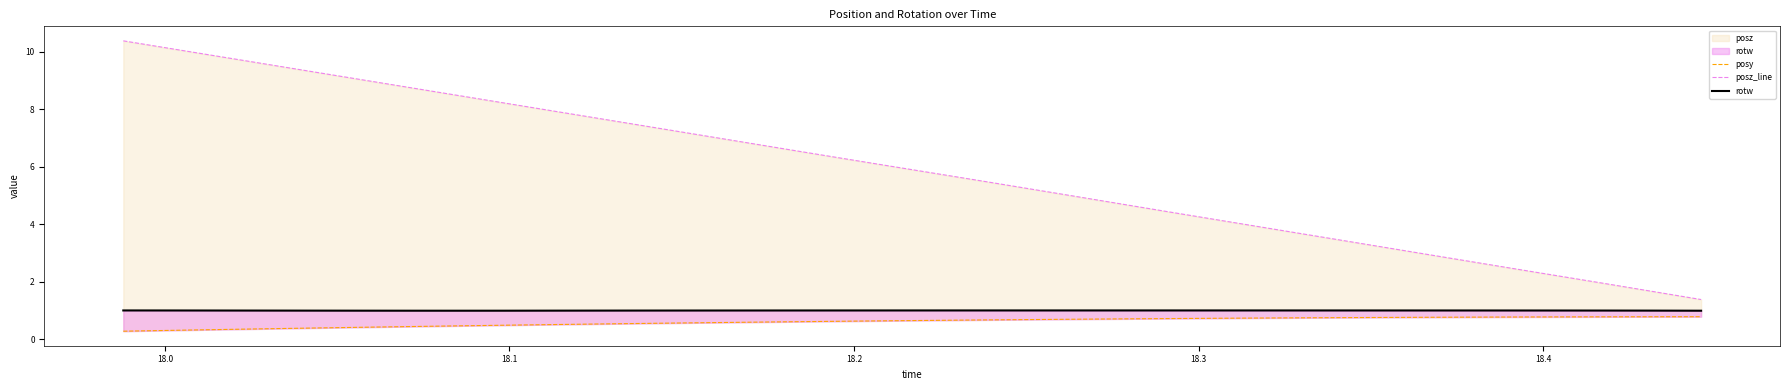

How many data points in posz_line are above 6?

17